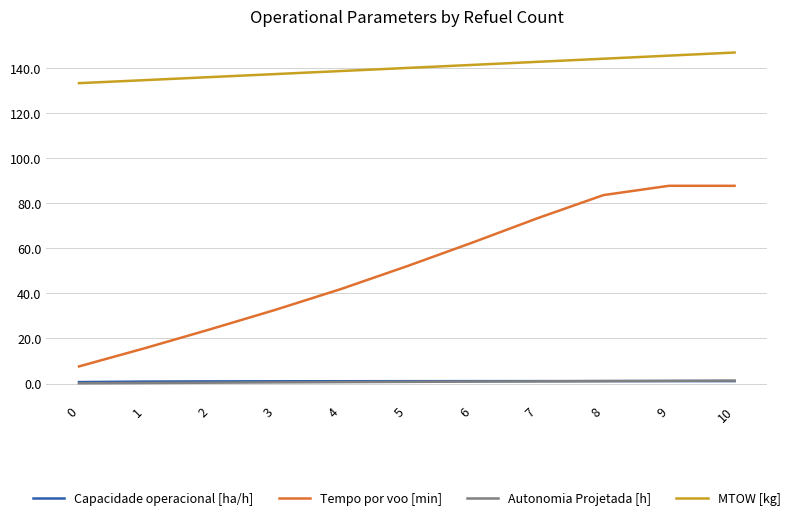

What is the average value of the MTOW [kg] series?

140.0